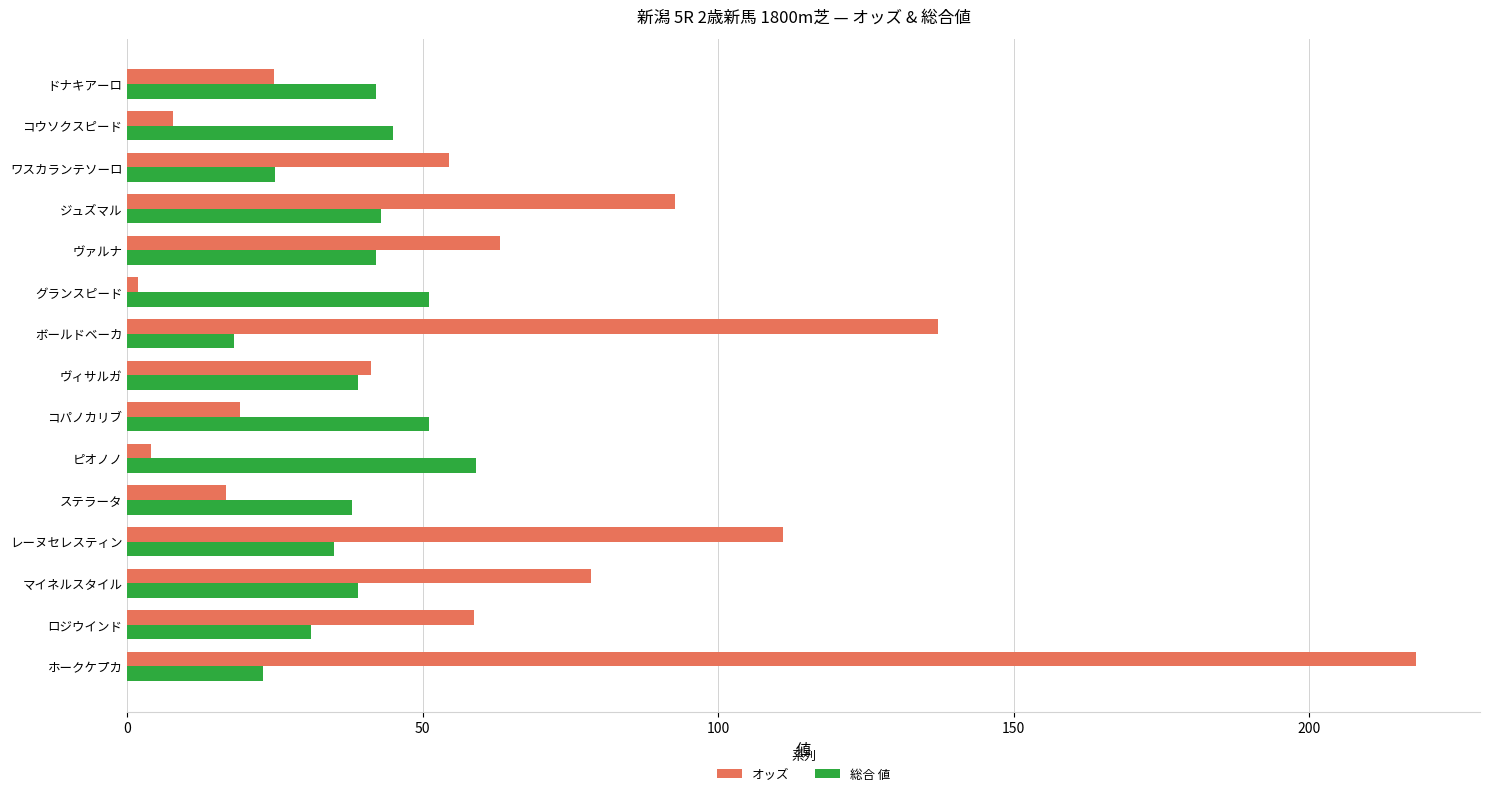

Which series has the largest total across all categories?

オッズ